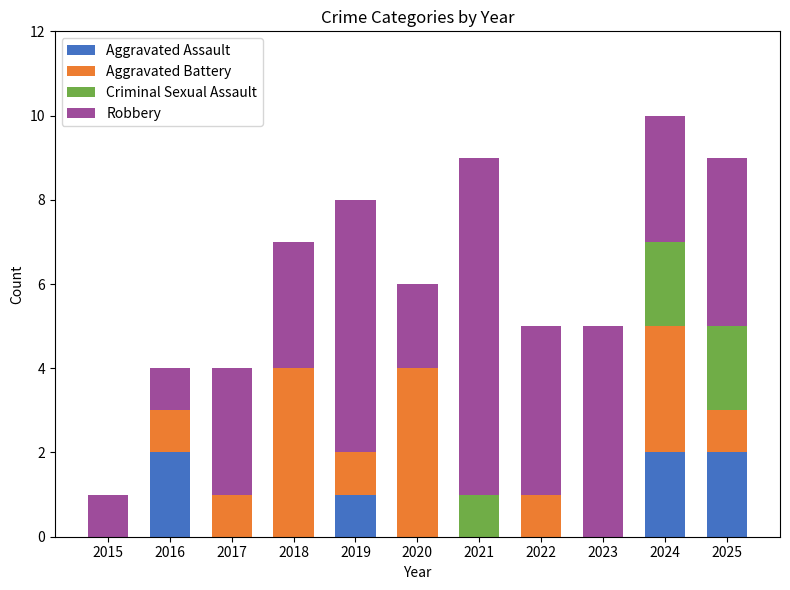

What is the total value across all series at 2021?

9